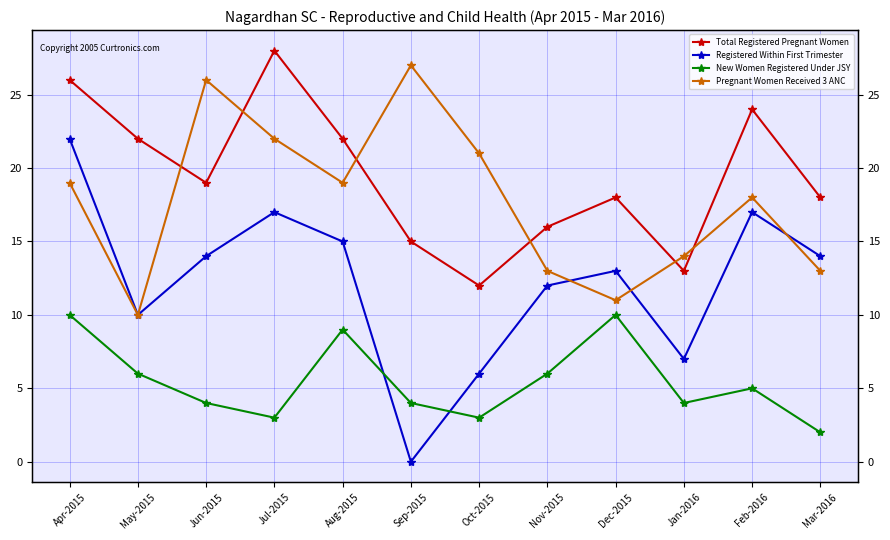

Where is the first local maximum for Registered Within First Trimester?

Jul-2015